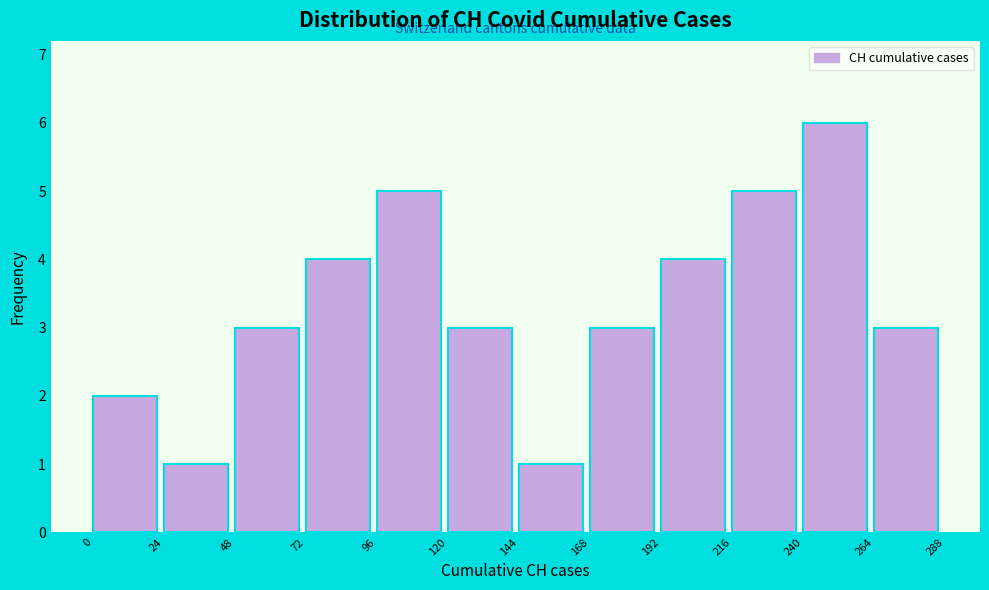

Which range on the x-axis has the tallest bar?

240 to 264